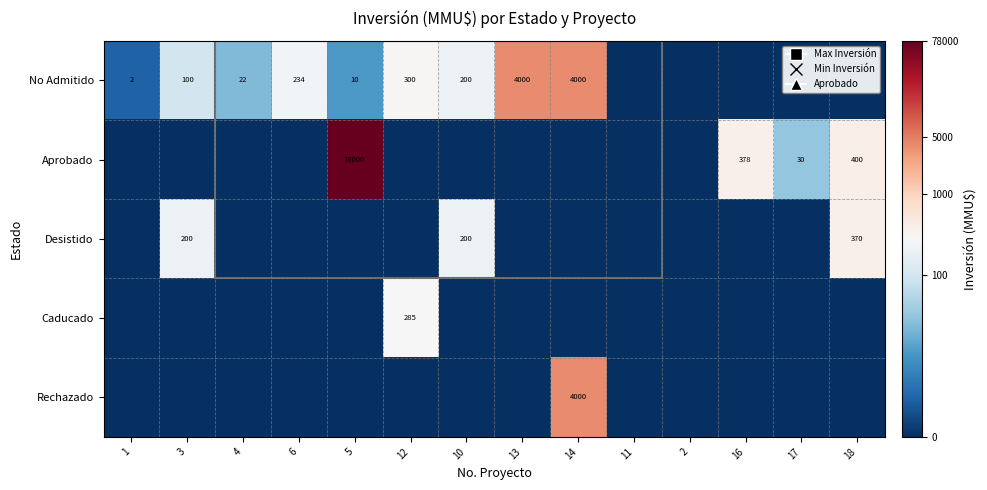

At how many categories does at least one series exceed 9?

1